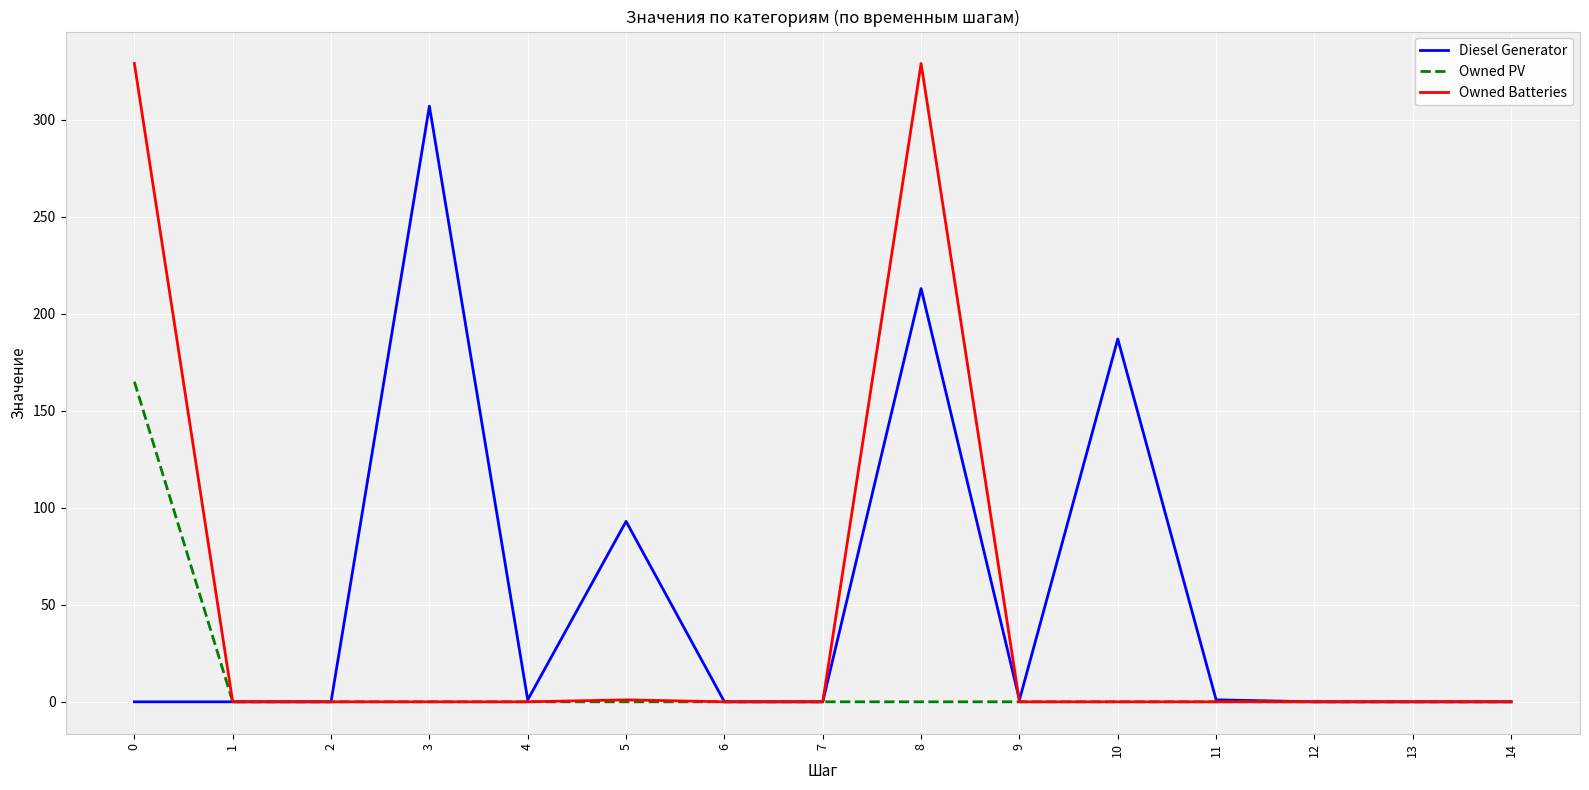

What is the sum of the Diesel Generator values at 8 and 5?

306